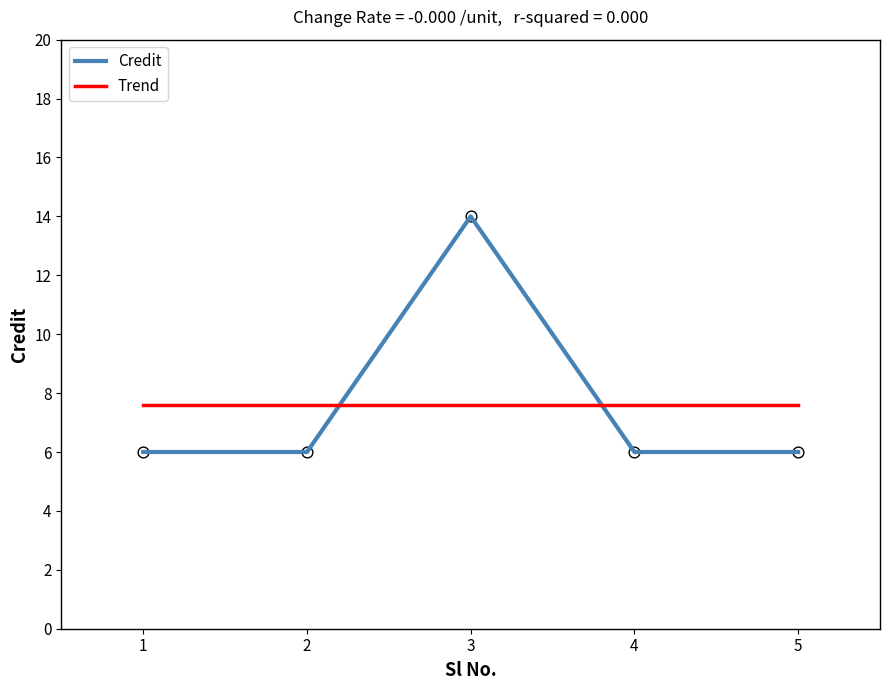

What is the ratio of the value at 4 to the value at 3?

0.4